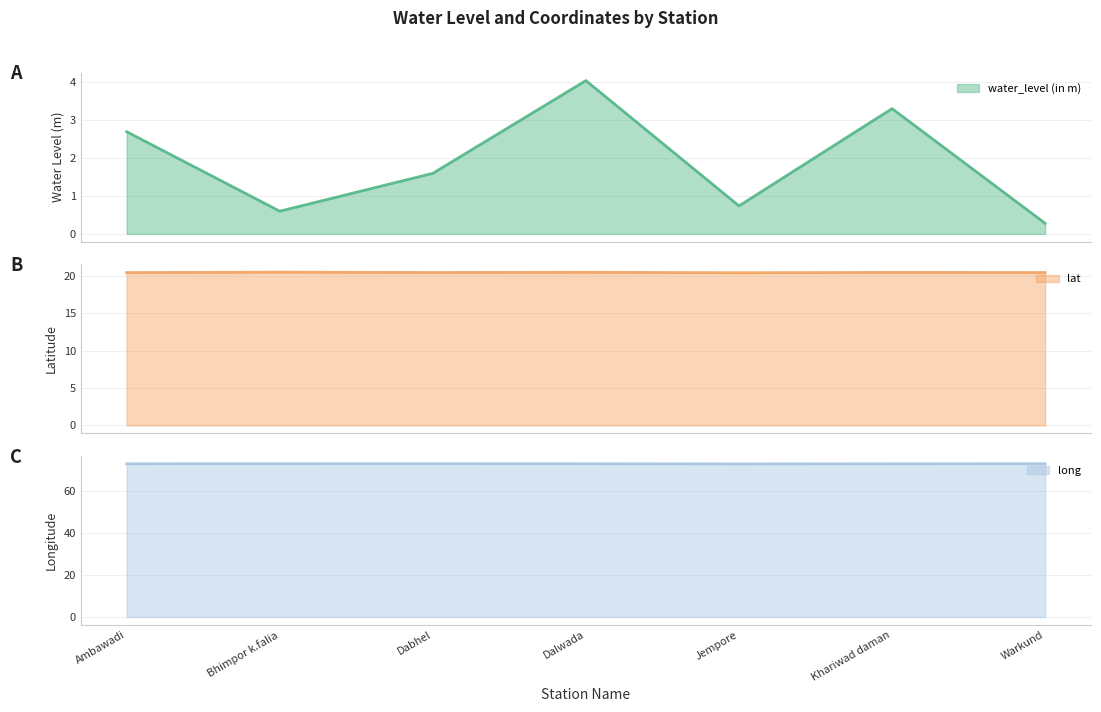

True or false: water_level (in m) has a value of 0.7 at Jempore.

True